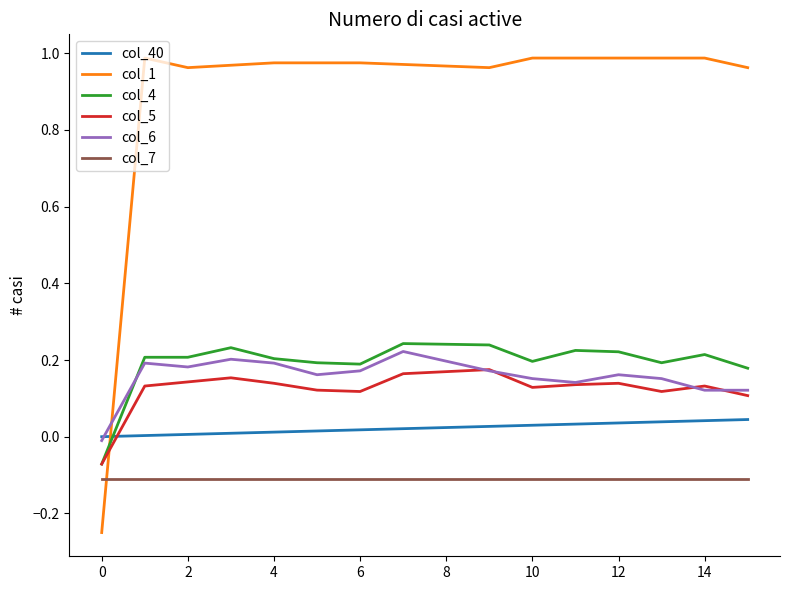

Which series ends up on top after the final intersection of col_4 and col_40?

col_4